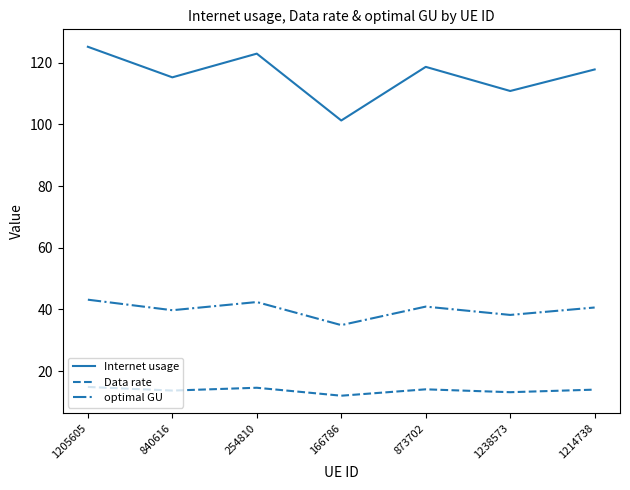

What is the total value across all series at 254810?

180.0